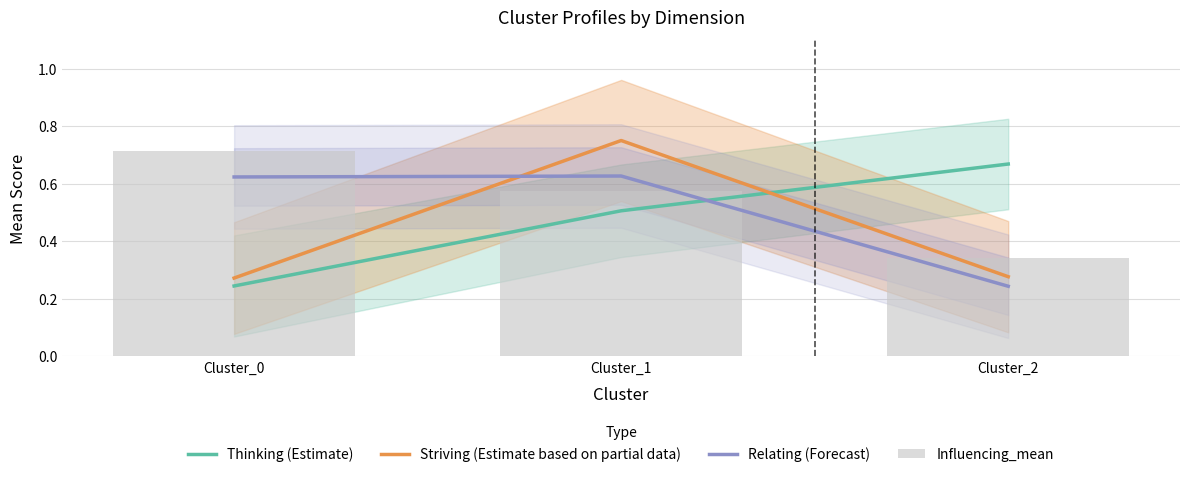

What is the average value of the Relating (Forecast) series?

0.5